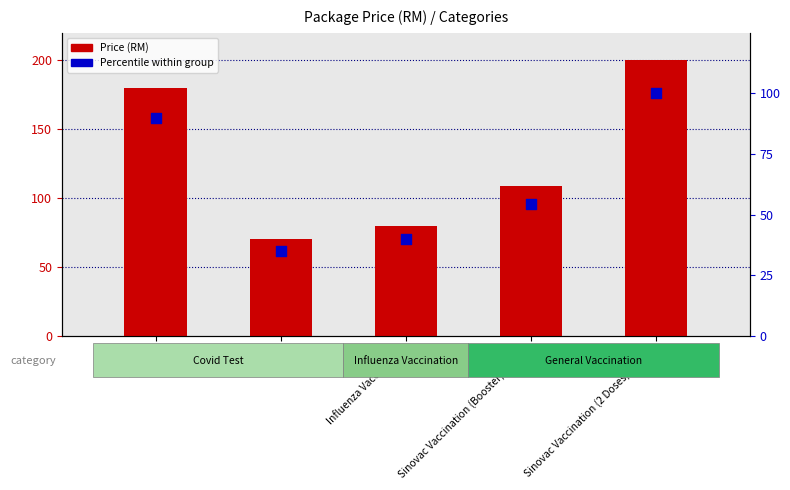

Which series has the largest total across all categories?

Price (RM)